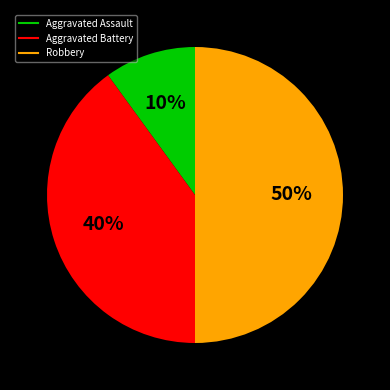

To the nearest percent, what is the difference between the Aggravated Battery and Aggravated Assault slice percentages?

30%